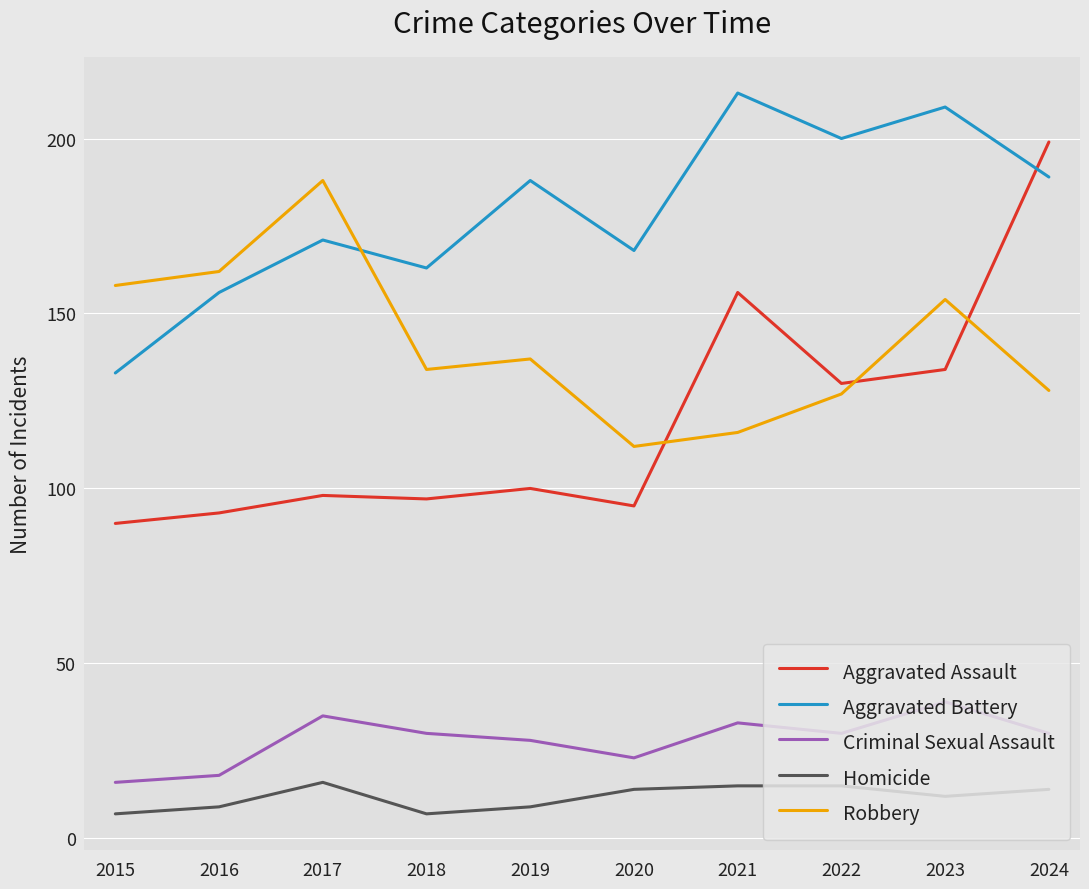

Where is the first local minimum for Homicide?

2018